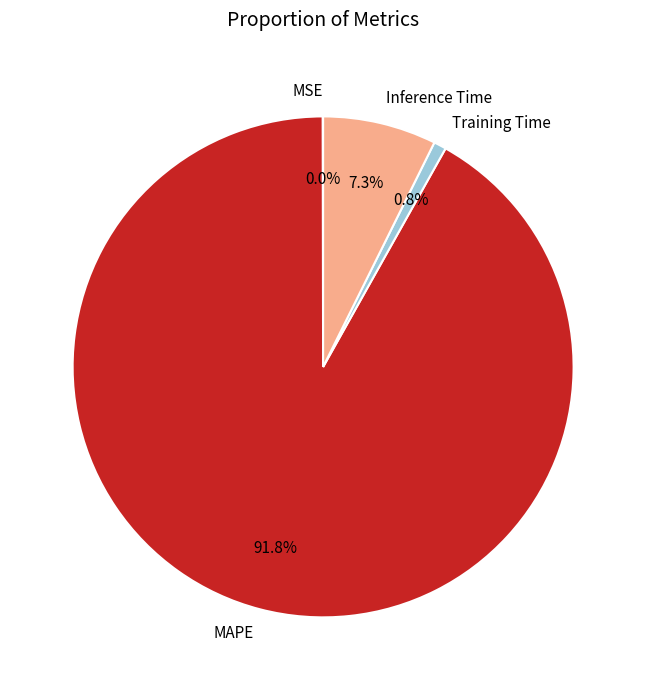

Does MAPE account for over 50% of the chart?

Yes